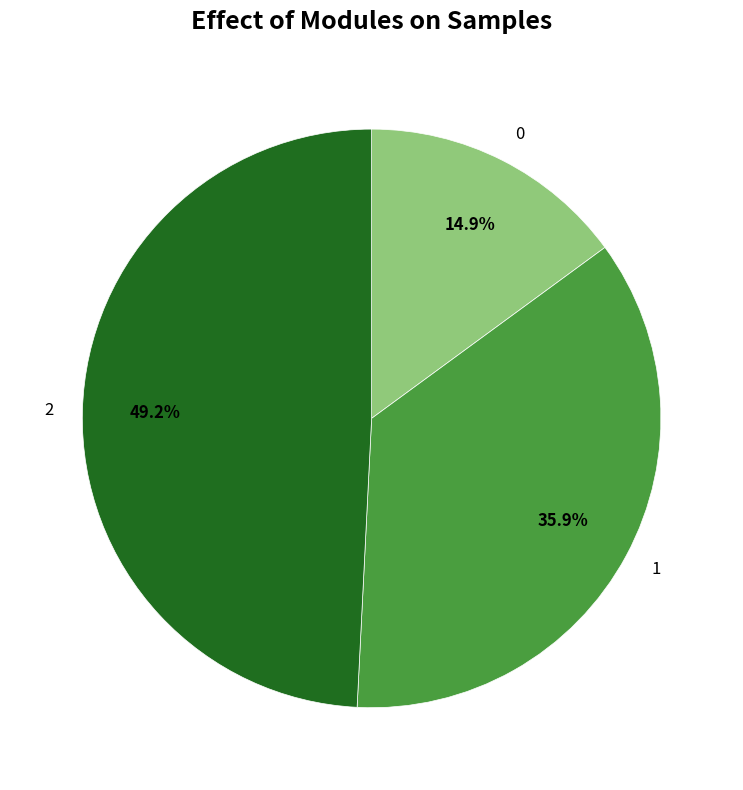

The 1 slice represents 36% of the pie. True or false?

True